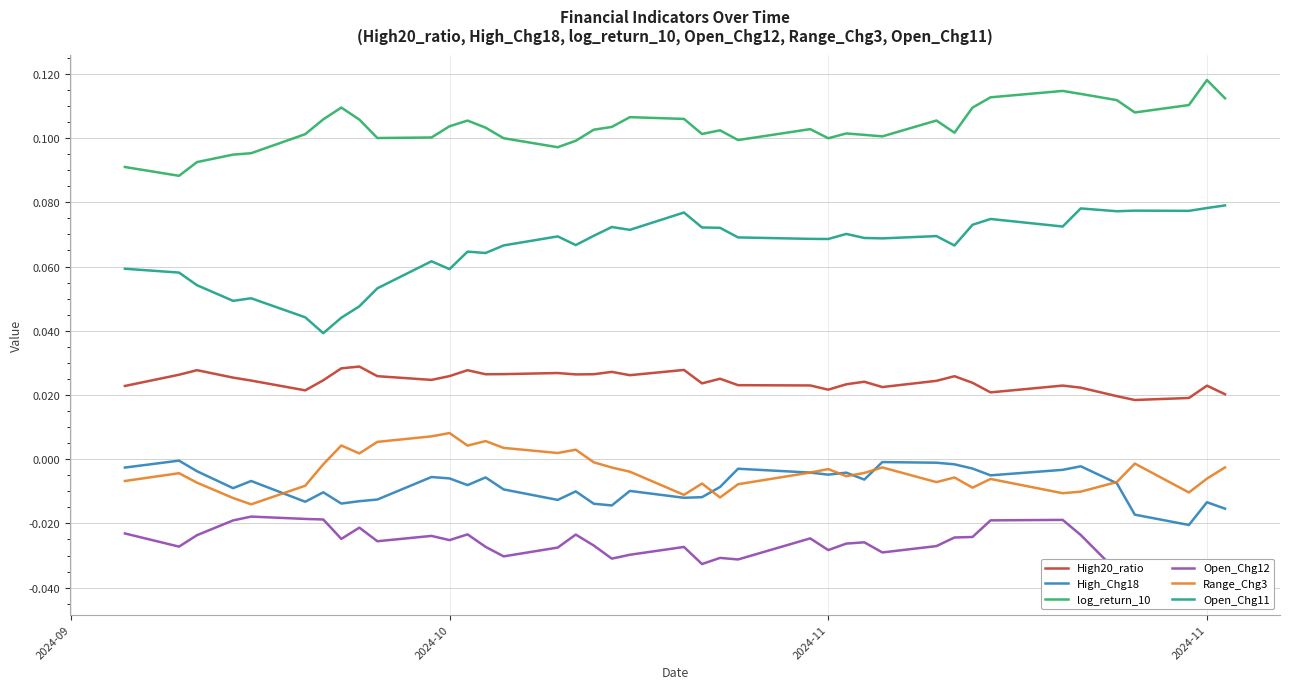

At how many categories does at least one series exceed 0?

40